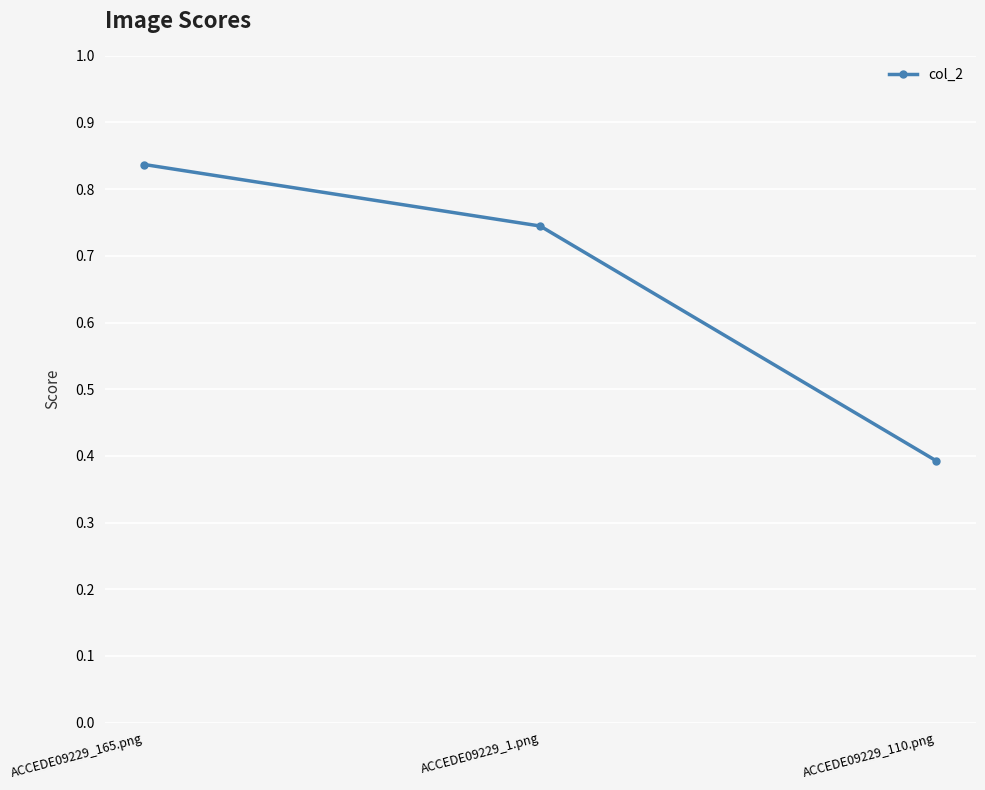

What is the difference between the second highest and minimum values?

0.4